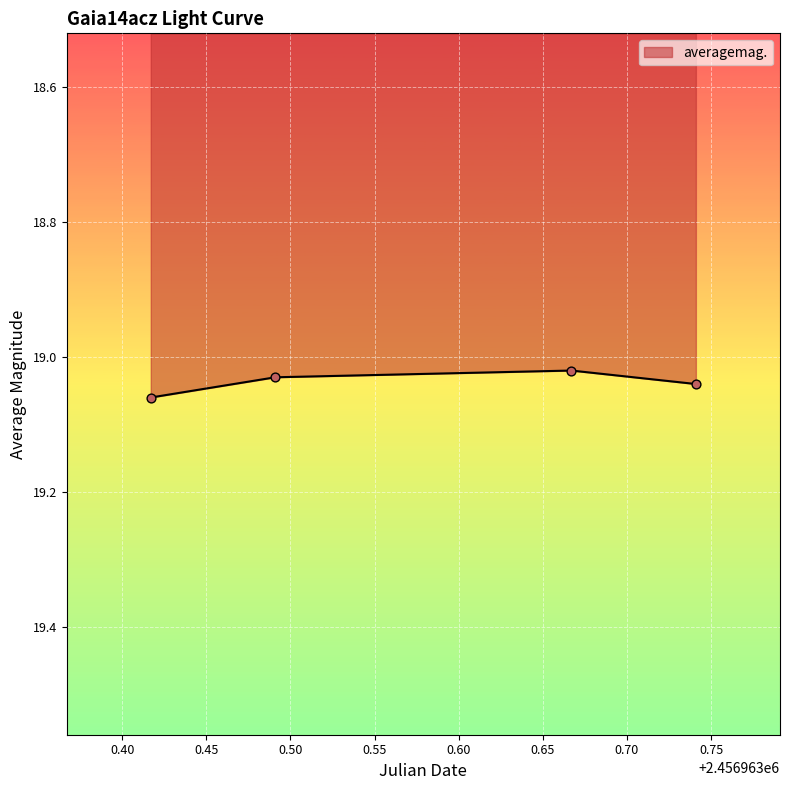

Count the values in the range 19 to 20.

4